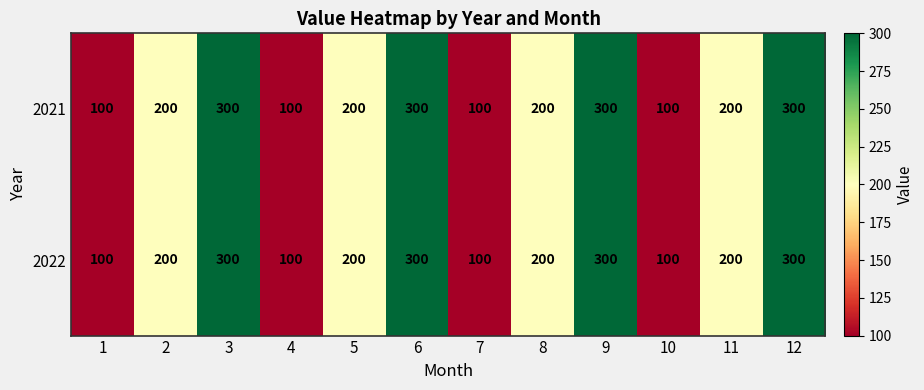

True or false: 2022 has a value of 300 at 6.

True